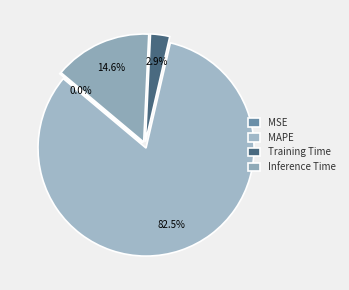

The Inference Time slice represents 6% of the pie. True or false?

False